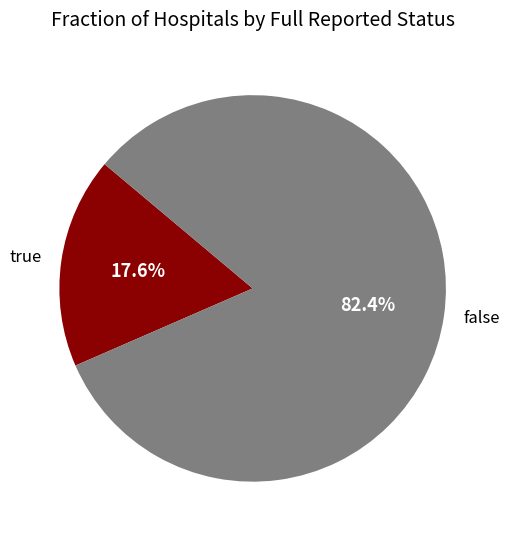

How many segments does this pie chart have?

2